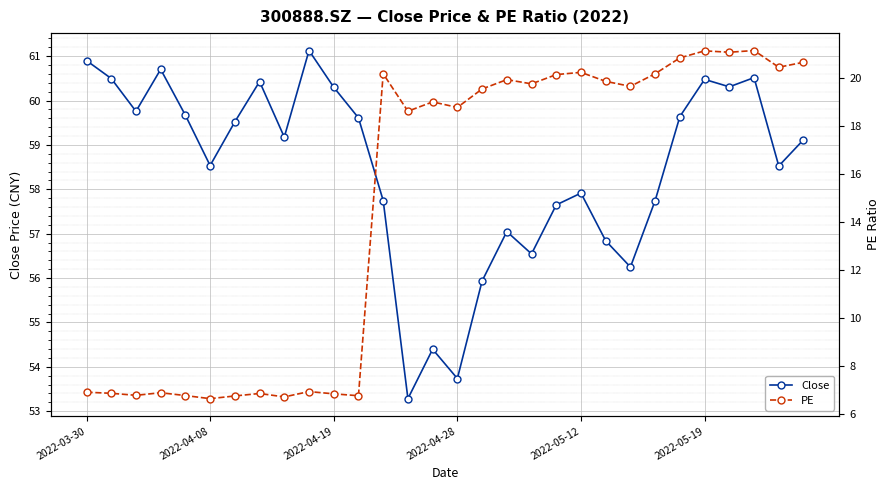

Which series has the largest range (max minus min)?

PE